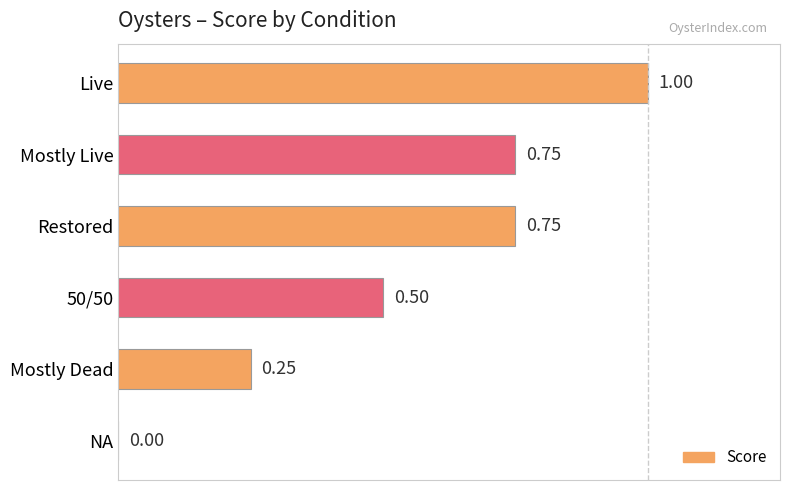

At which label is the value closest to 0?

NA